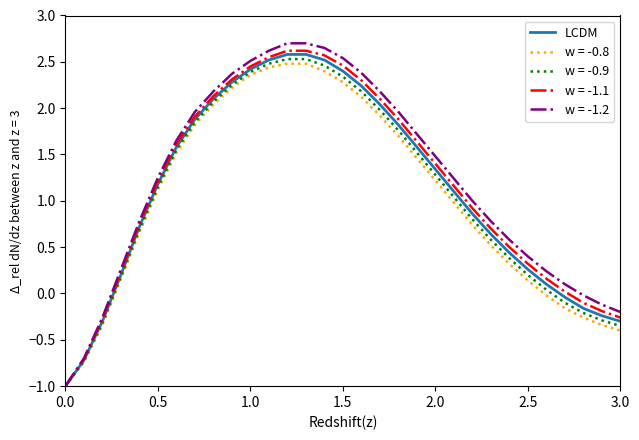

What is the maximum value for w = -1.2?

2.7